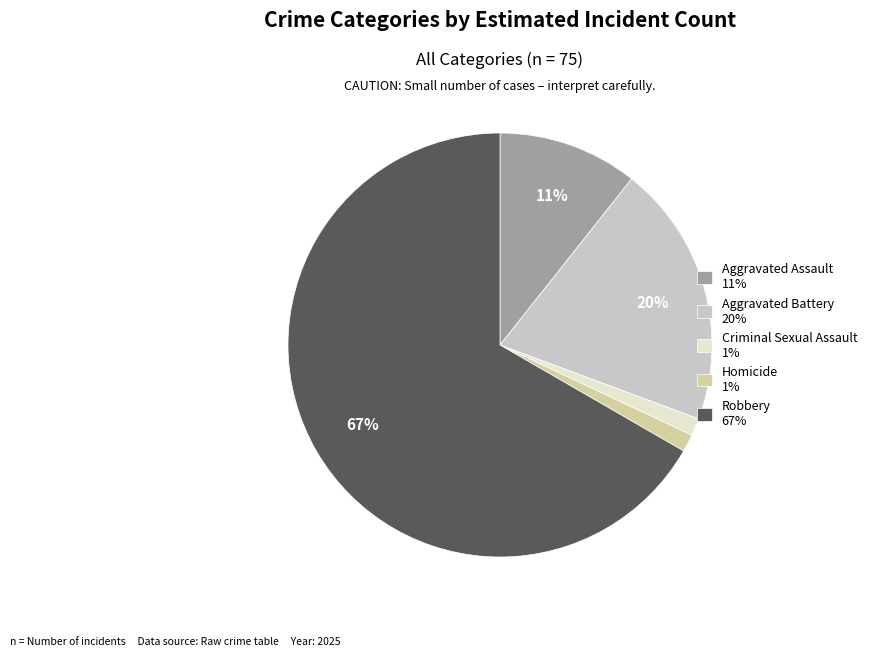

Does any single category account for the majority?

Yes